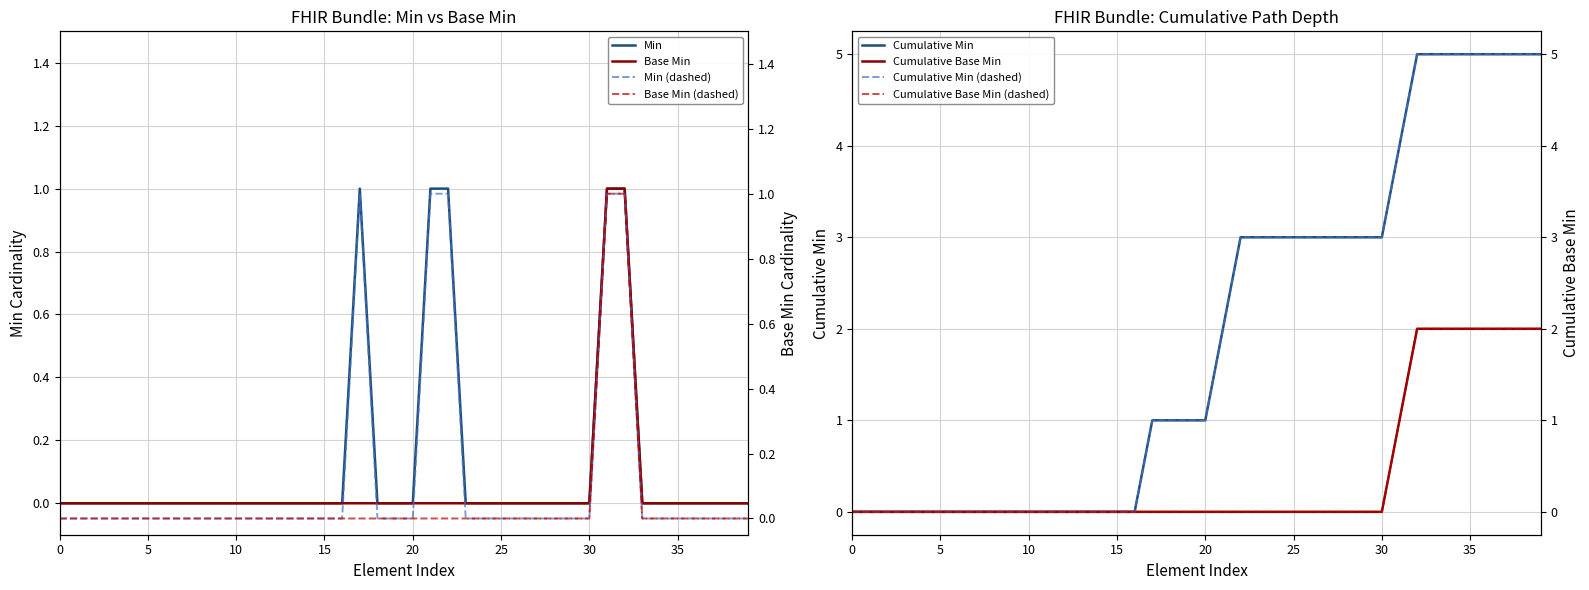

Is it true that Base Min equals 0 at Bundle.entry.request.modifierExtension?

False